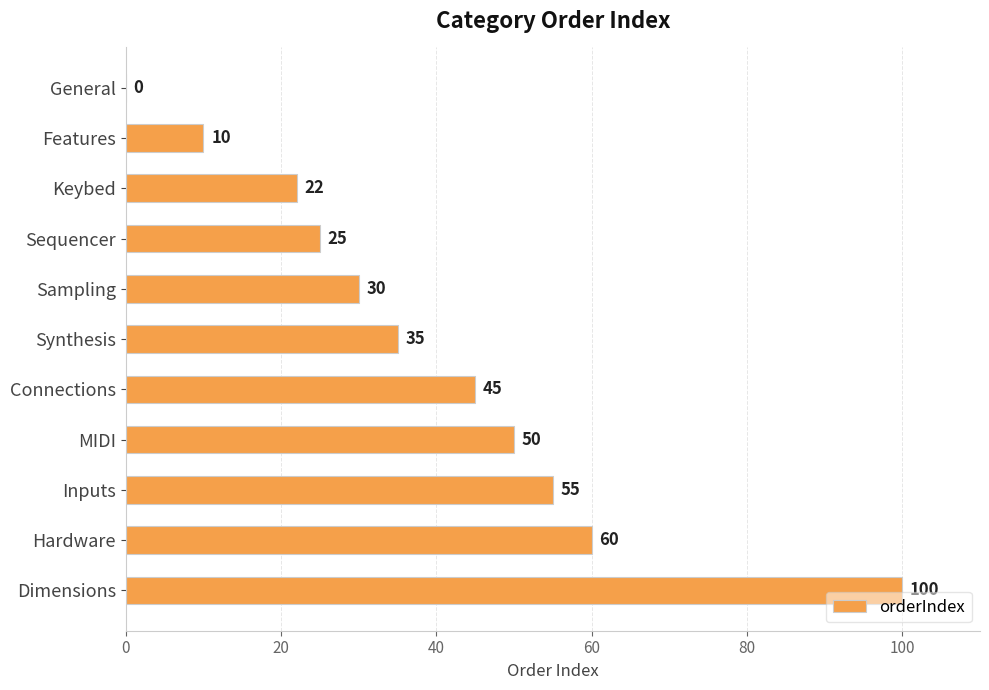

Reading top to bottom, list all the values displayed in this chart.

General=0	Features=10	Keybed=22	Sequencer=25	Sampling=30	Synthesis=35	Connections=45	MIDI=50	Inputs=55	Hardware=60	Dimensions=100